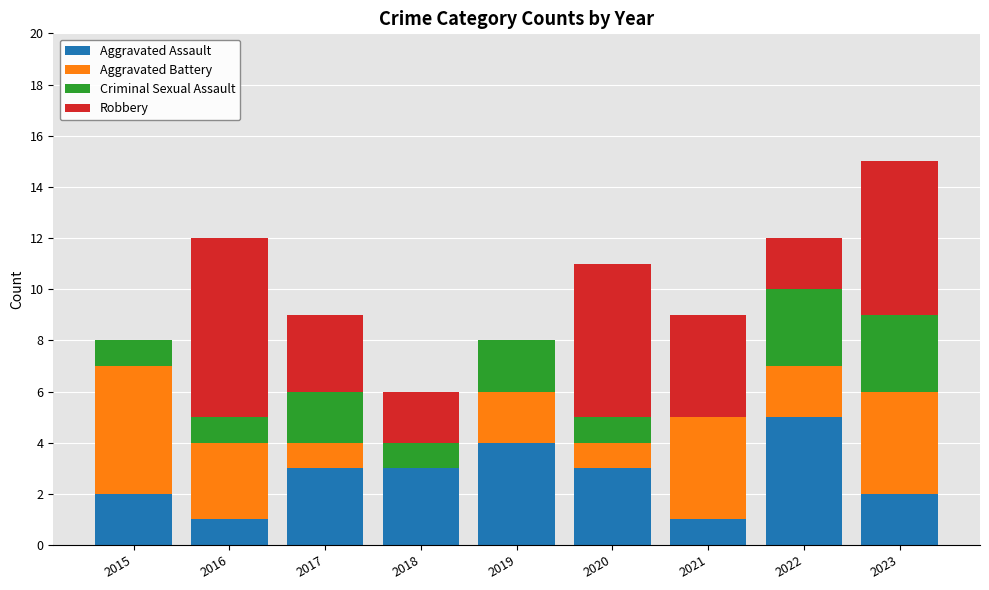

Which category has the highest value in the Aggravated Assault series?

2022